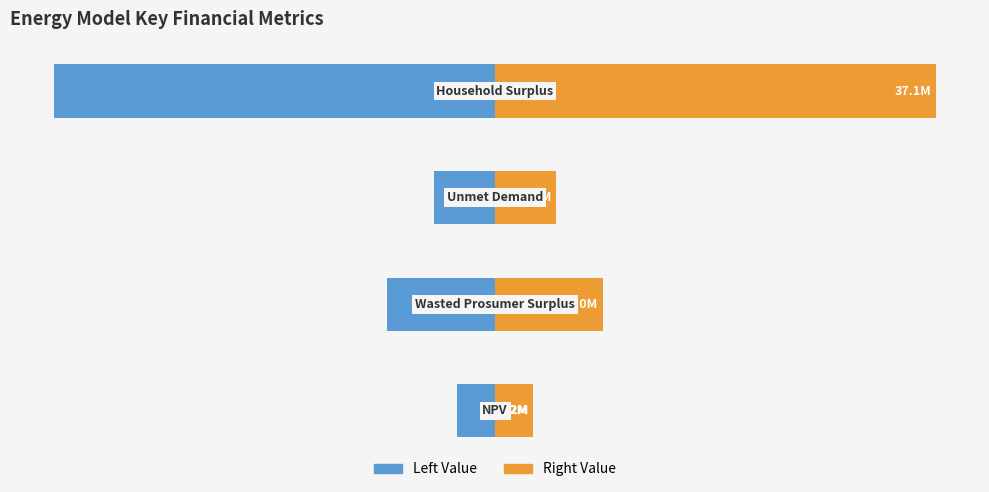

List the series in order of their peak value, lowest first.

Left Value, Right Value